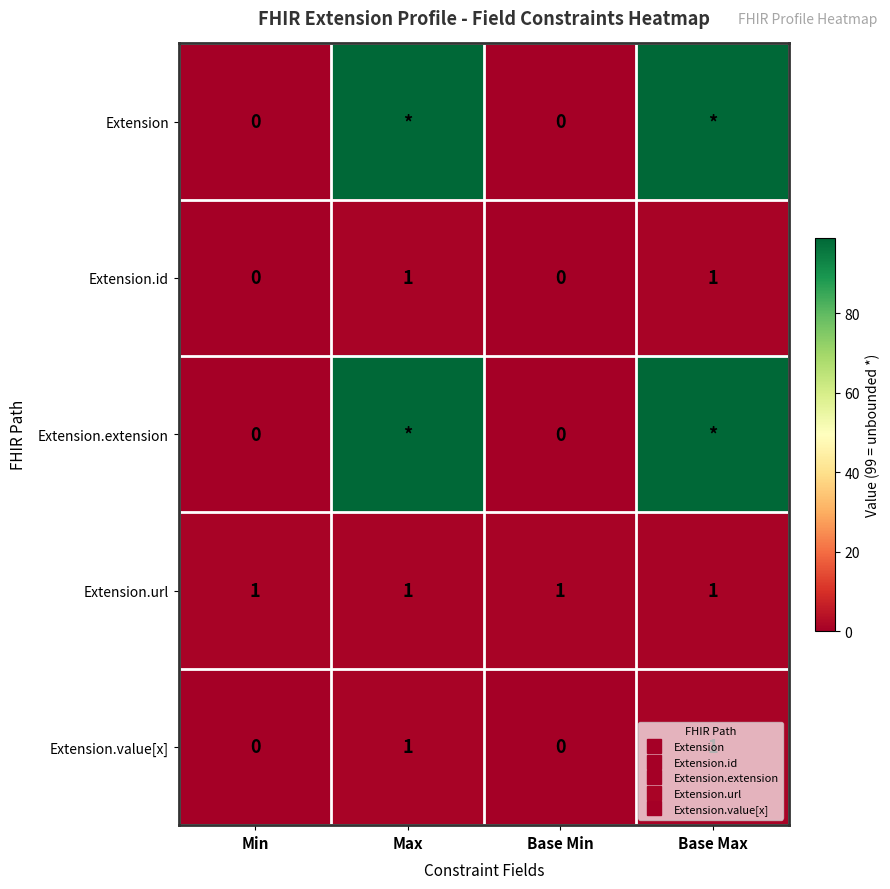

What is the difference between the highest and lowest values at Min?

1